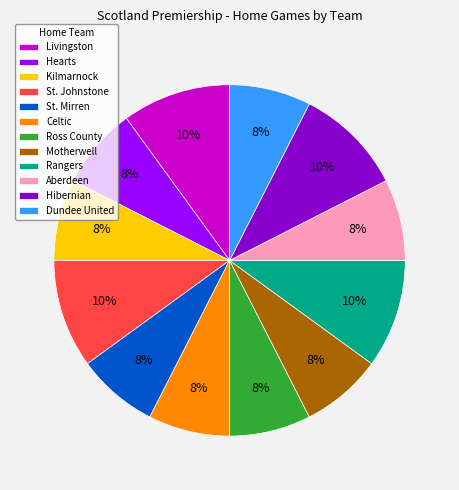

To the nearest percent, what is the difference between the largest and smallest slice percentages?

3%